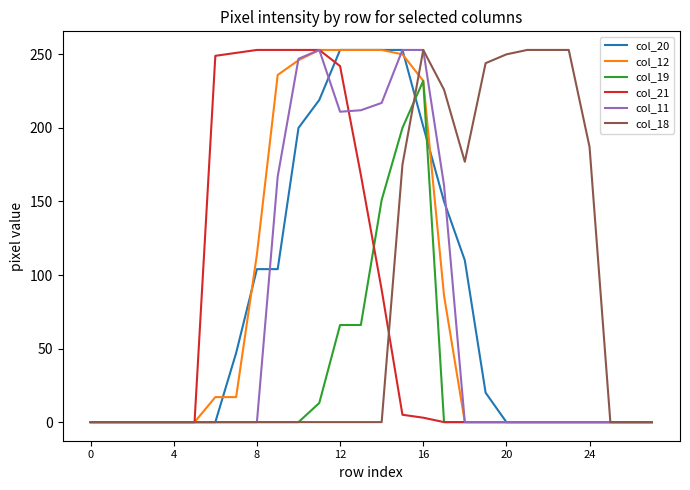

What is the greatest value displayed?

253